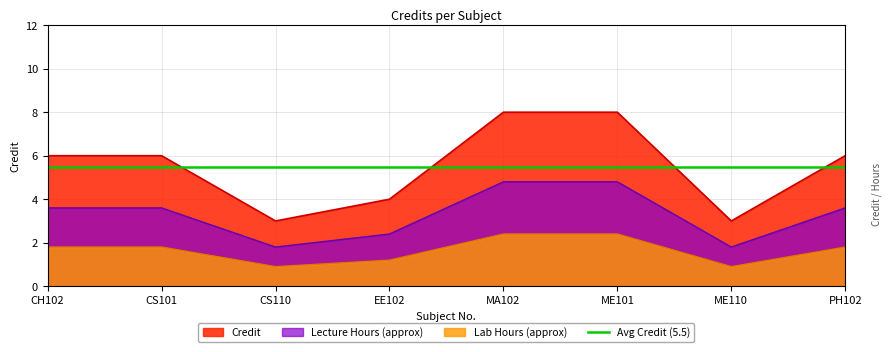

How many values are below 6?

3